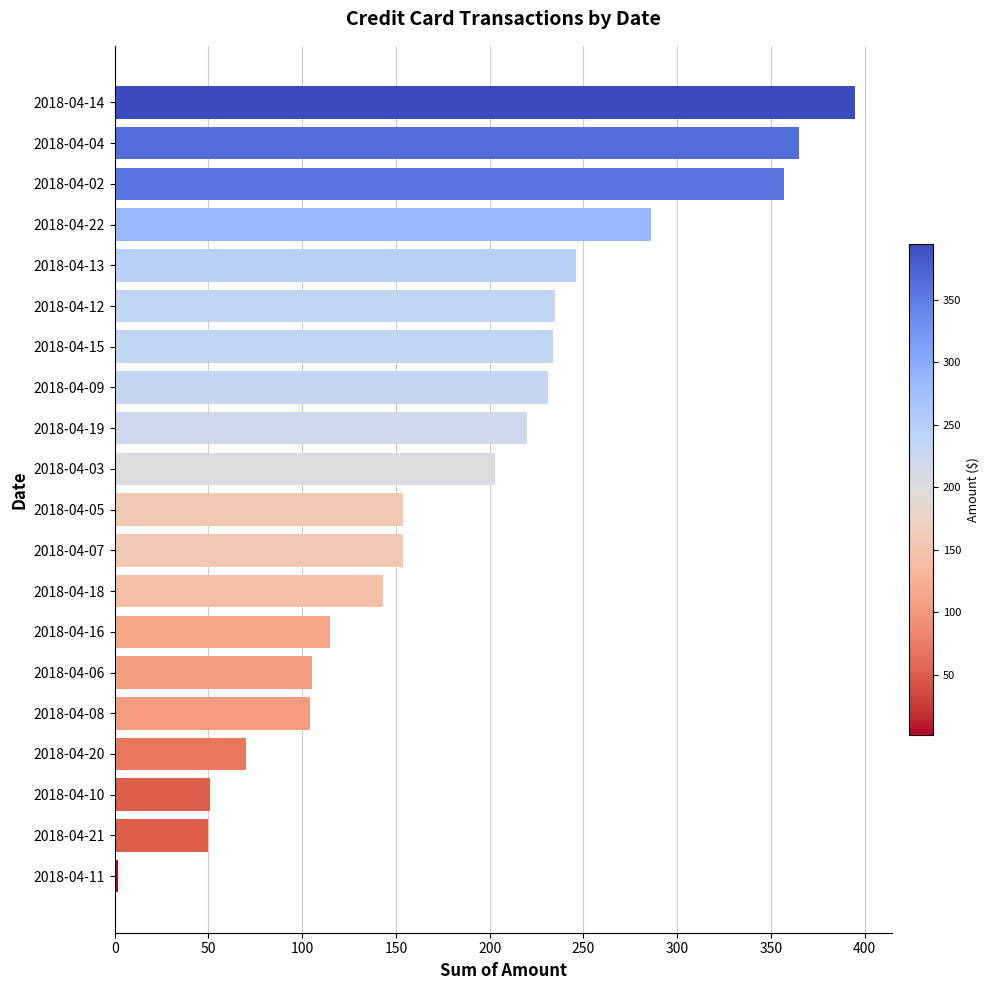

How many values are below 203?

10